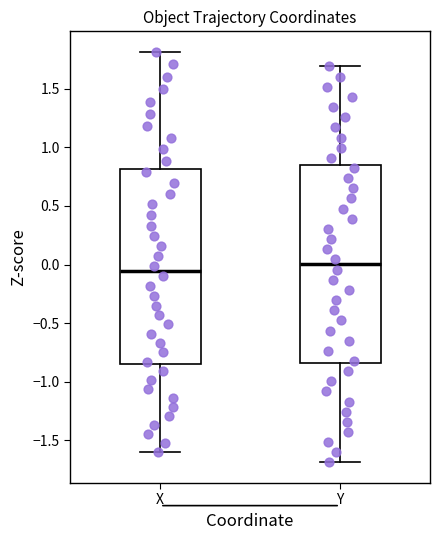

Where is the lower edge of the box for Y on the y-axis? The values are not printed on the chart, so give them approximately, as read against the axis.

-0.85